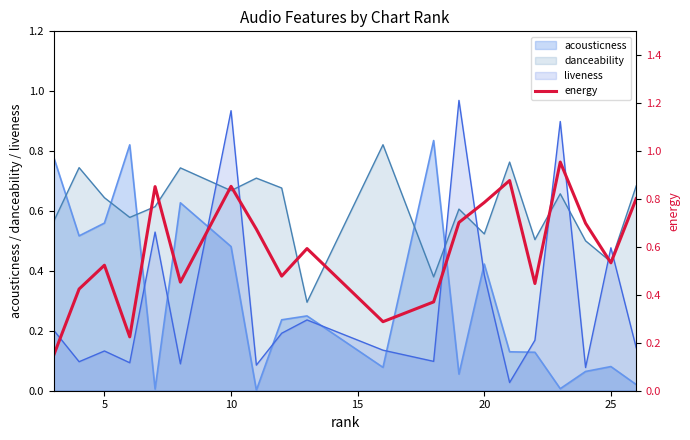

True or false: liveness and danceability intersect in this chart.

True